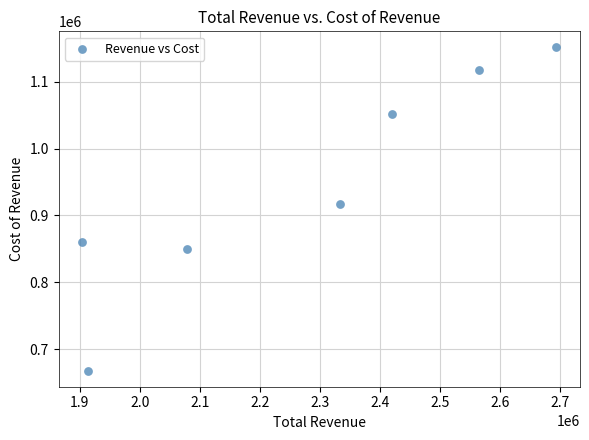

What is the average Y value?

945000